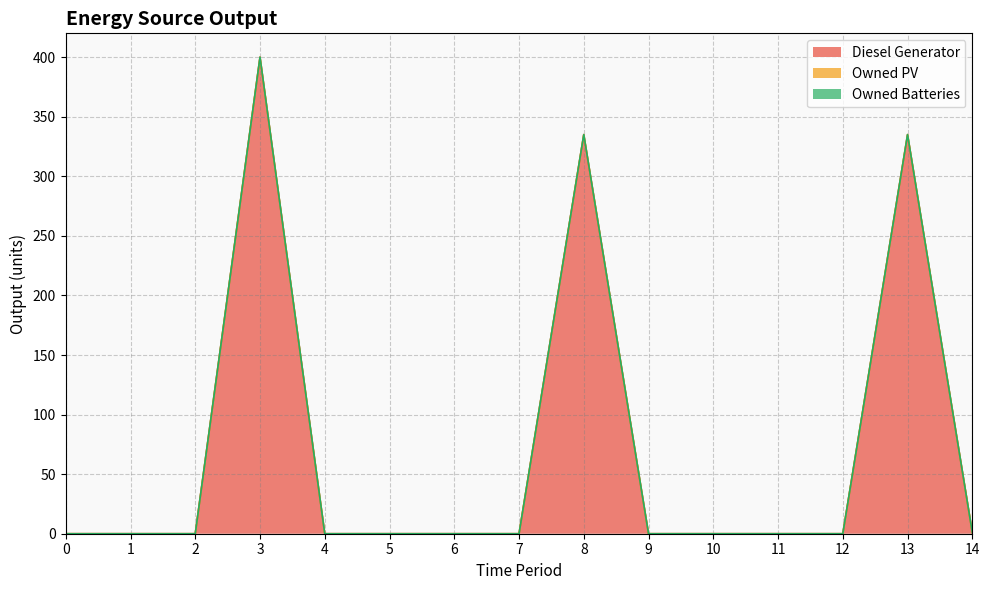

Rank the series by their maximum value, from highest to lowest.

Diesel Generator, Owned PV, Owned Batteries